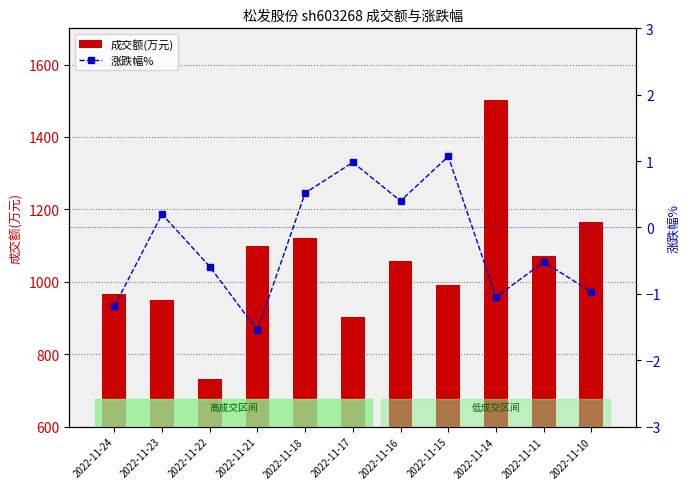

List the series in order of their peak value, highest first.

成交额(万元), 涨跌幅%